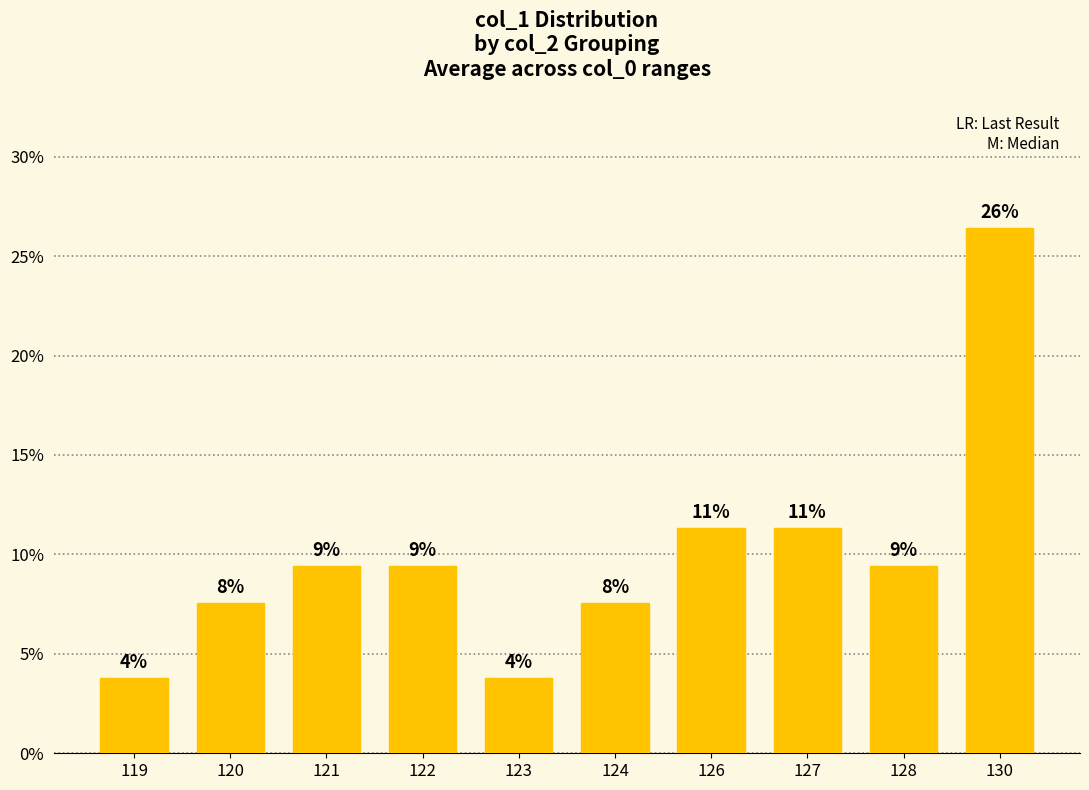

Reading left to right, list all the values displayed in this chart.

0.0	0.1	0.1	0.1	0.0	0.1	0.1	0.1	0.1	0.3